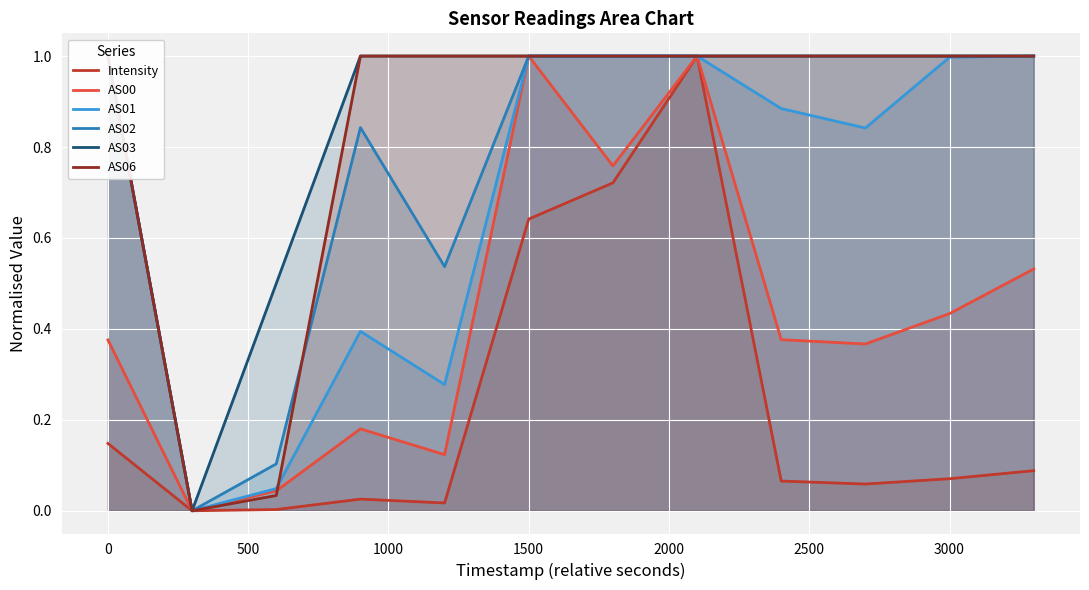

True or false: AS00 and AS06 cross at least once.

True